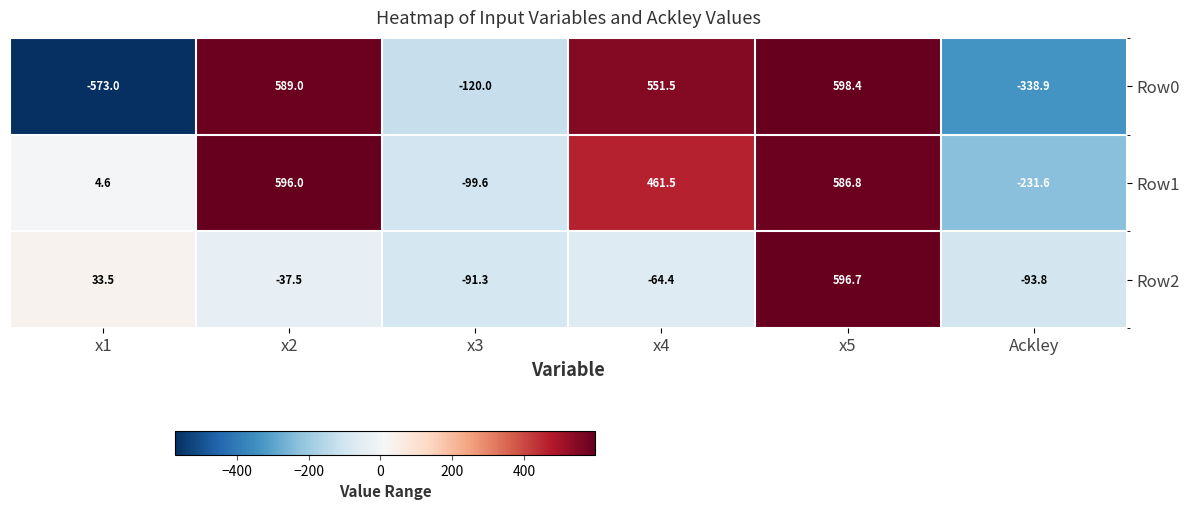

At how many categories does at least one series exceed 507?

3